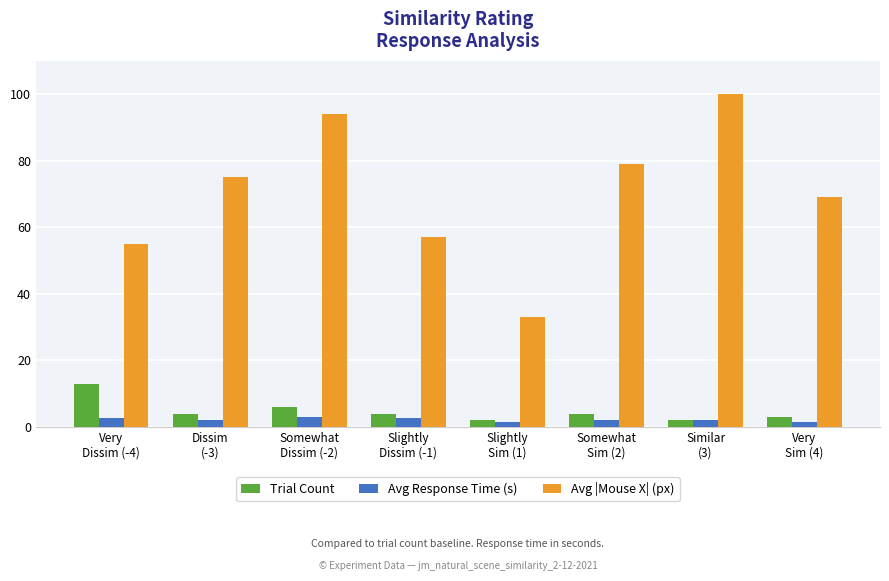

Where does the Avg Response Time (s) series first go above 2?

Very
Dissim (-4)